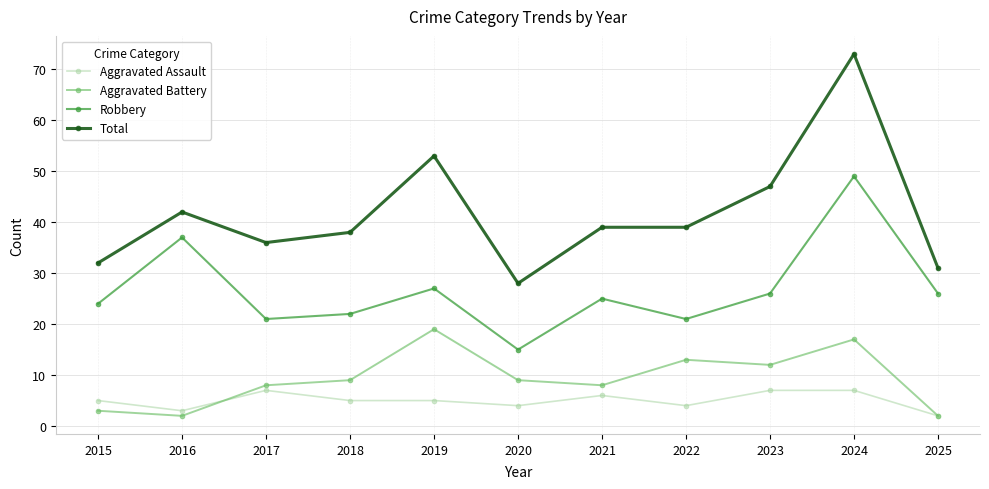

What is the difference between the maximum and minimum values in the Robbery series?

34